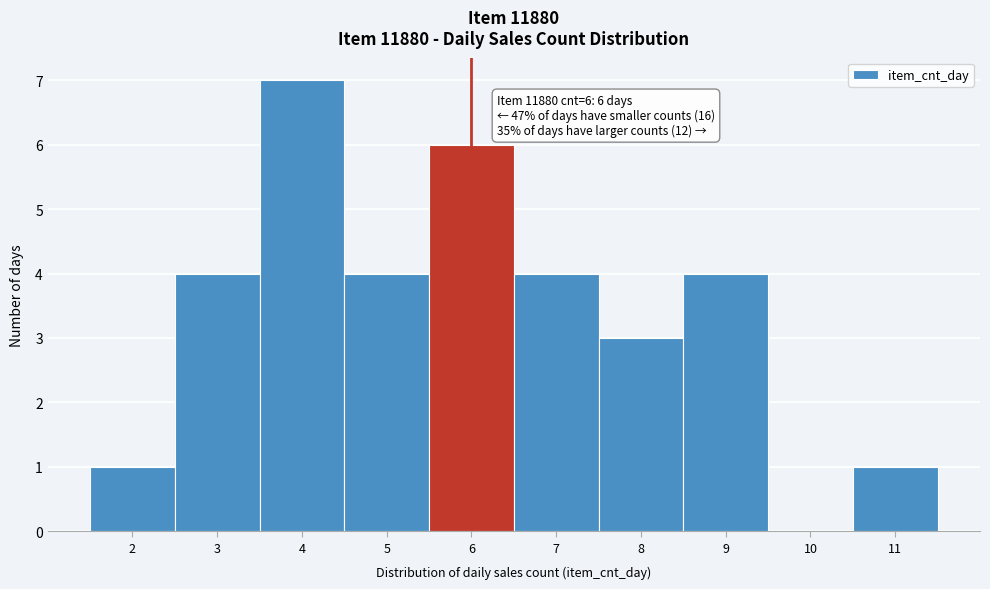

Over which range of the x-axis is the bar tallest?

3.5 to 4.5